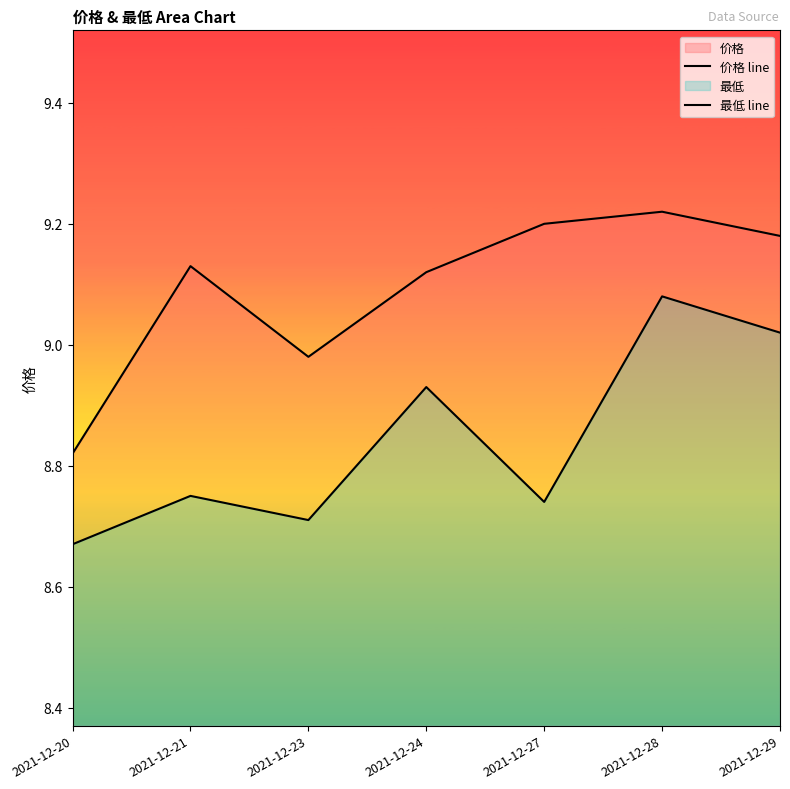

What is the spread (max minus min) of values at 2021-12-28?

0.1